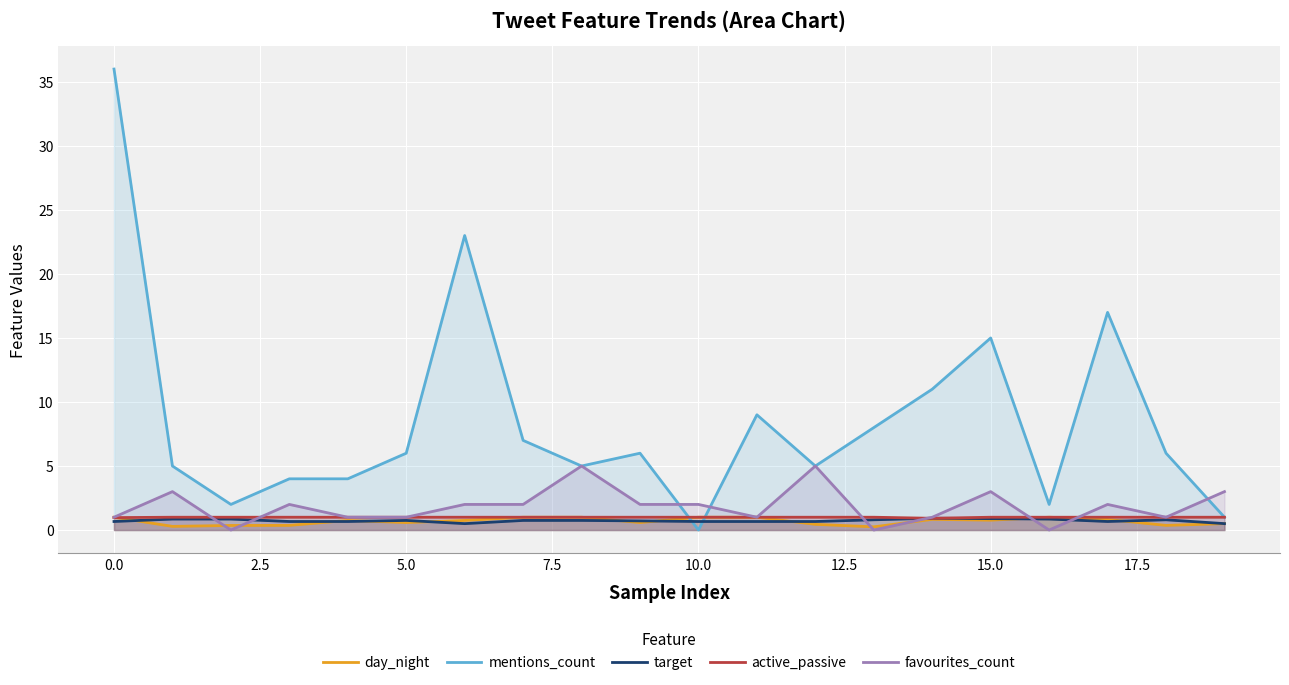

Which category has the lowest value across all series?

10